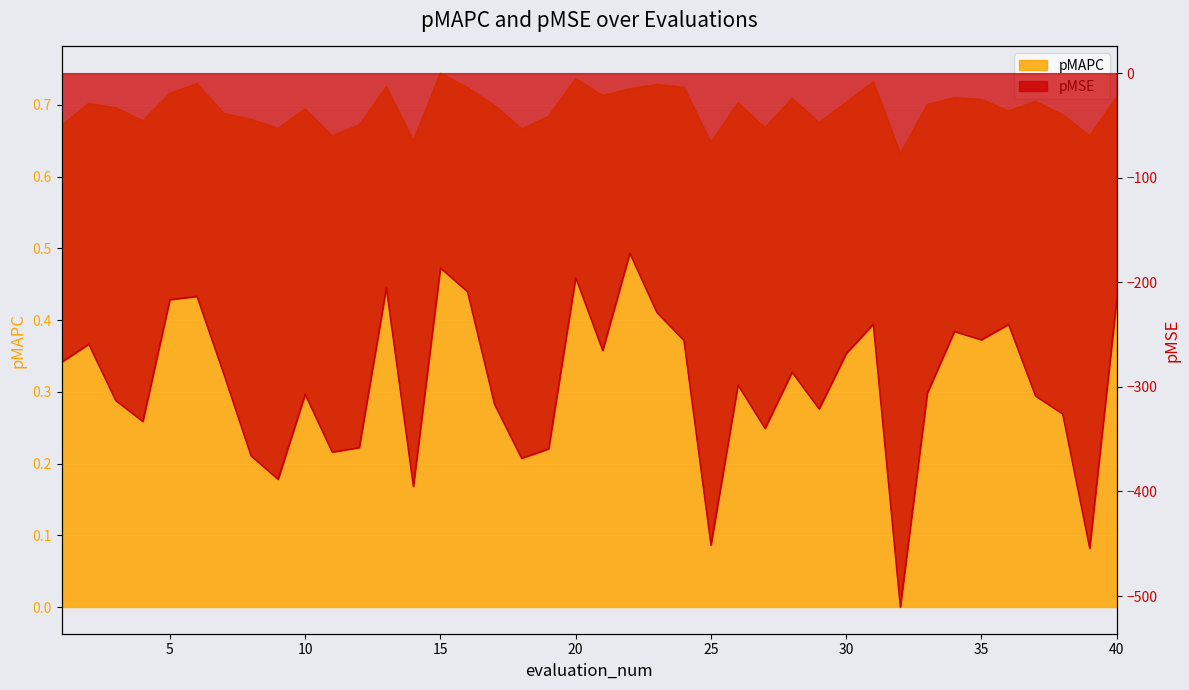

Count the number of data series in this chart.

2